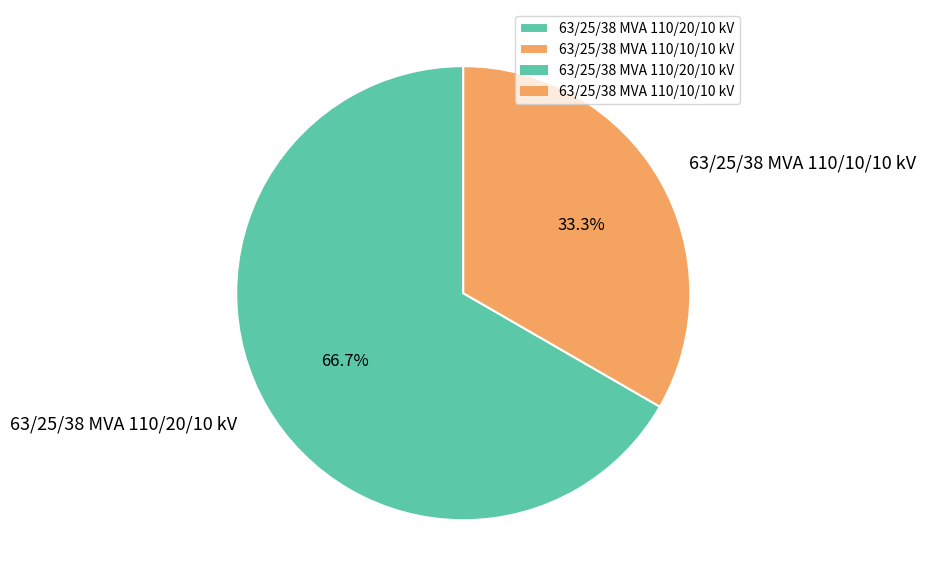

Does 63/25/38 MVA 110/10/10 kV represent more than half of the total?

No